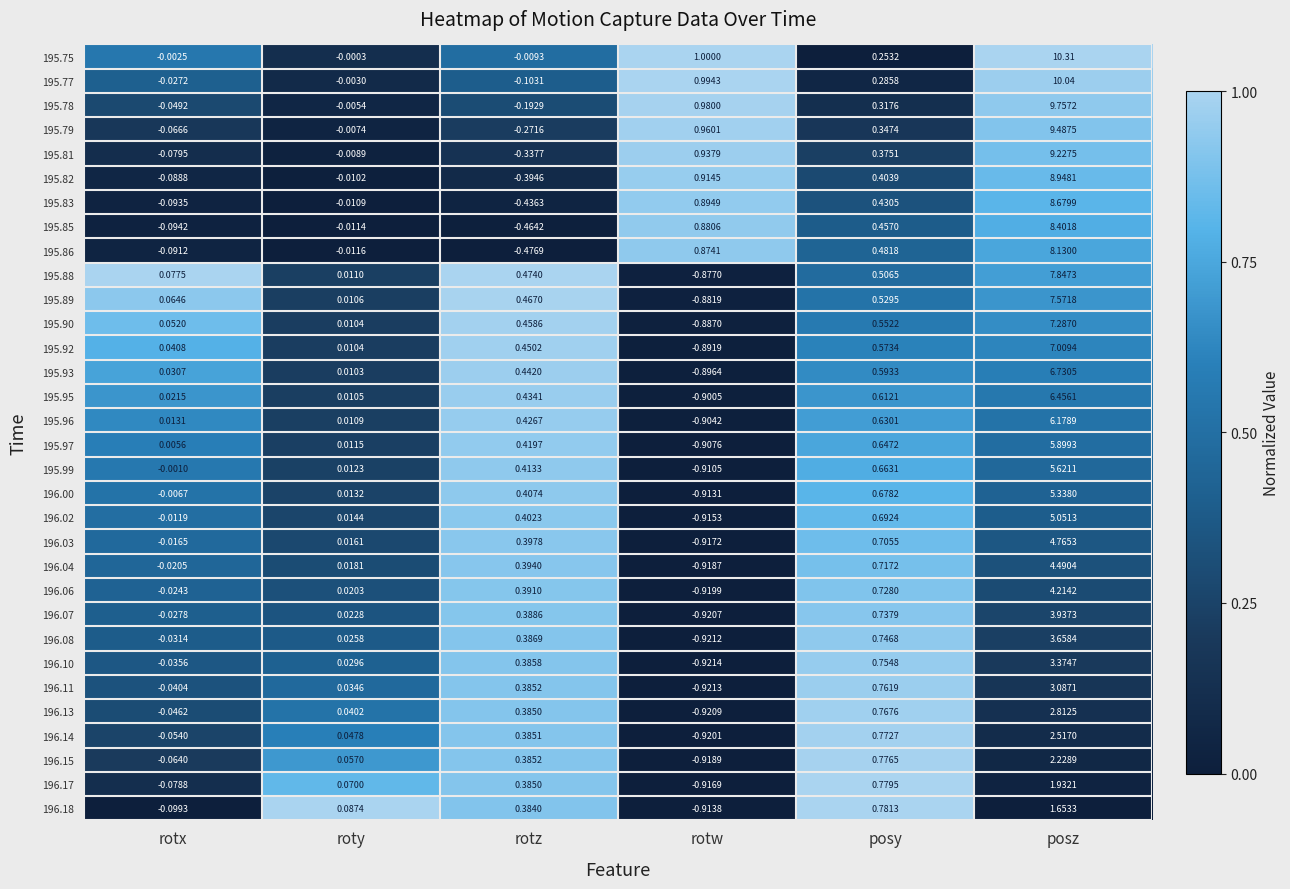

At which label does 195.79 reach its peak?

posz